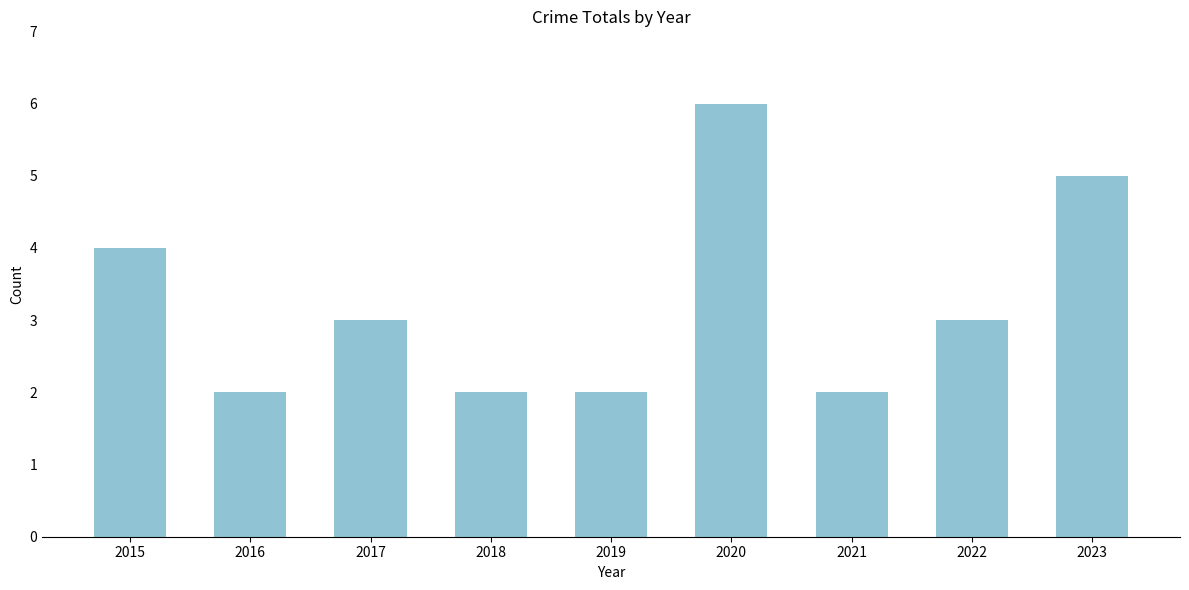

What is the greatest value displayed?

6